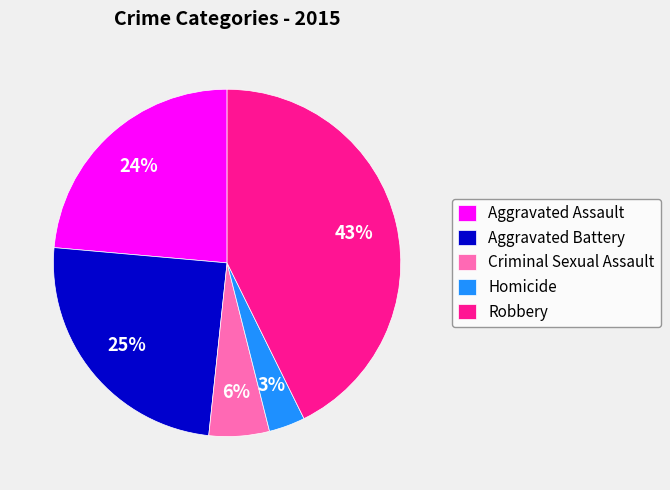

Is the sum of Criminal Sexual Assault and Aggravated Battery greater than half?

No